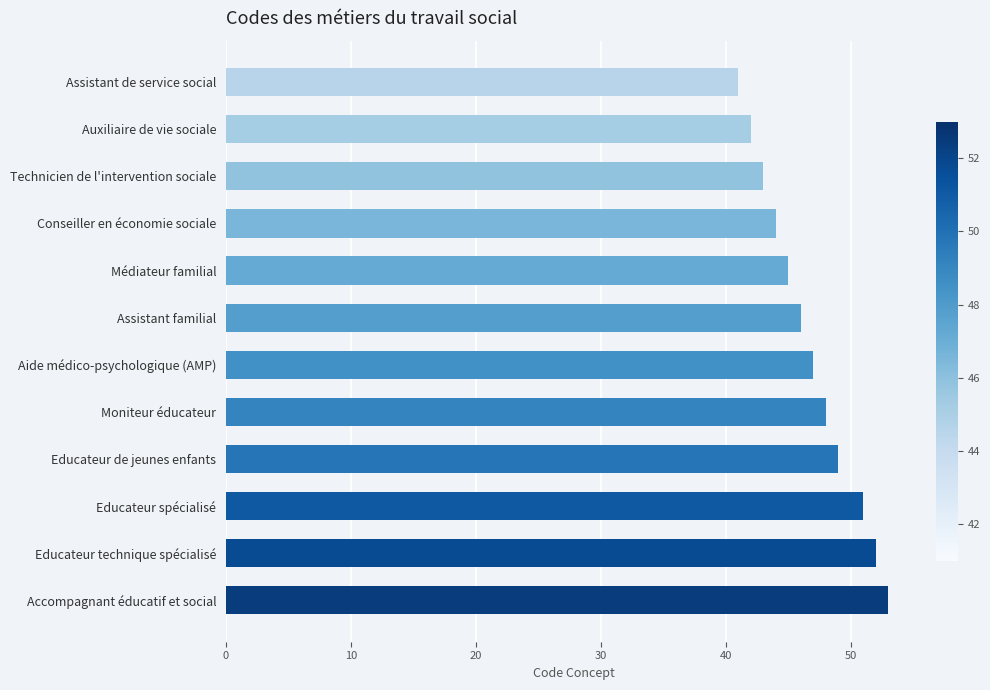

How many data points does each series have?

12